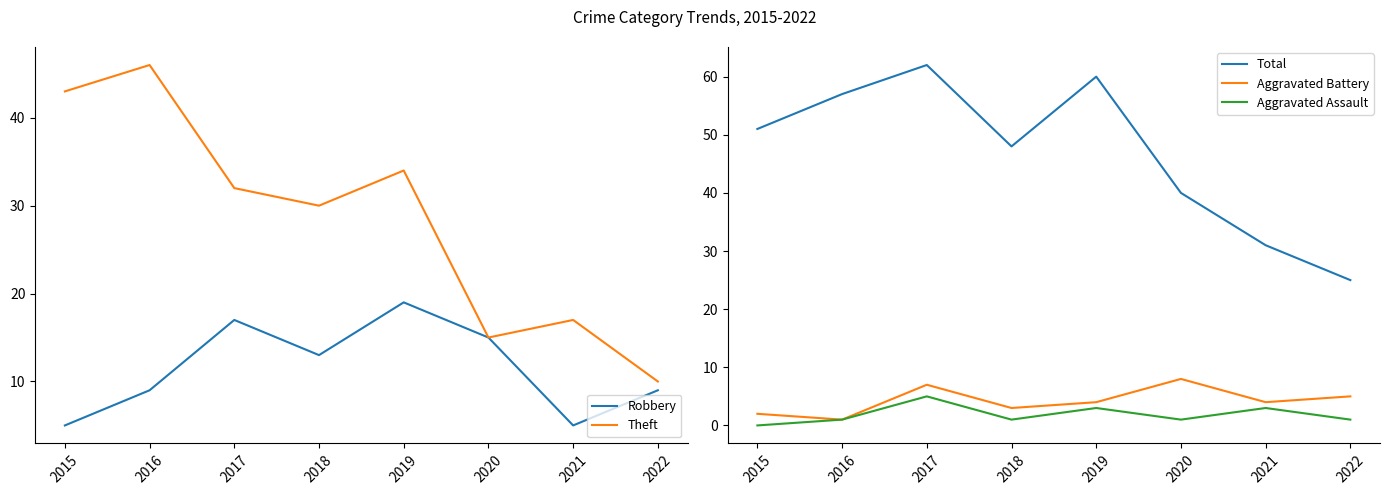

True or false: Aggravated Assault has more than 0 points higher than both neighbors.

True